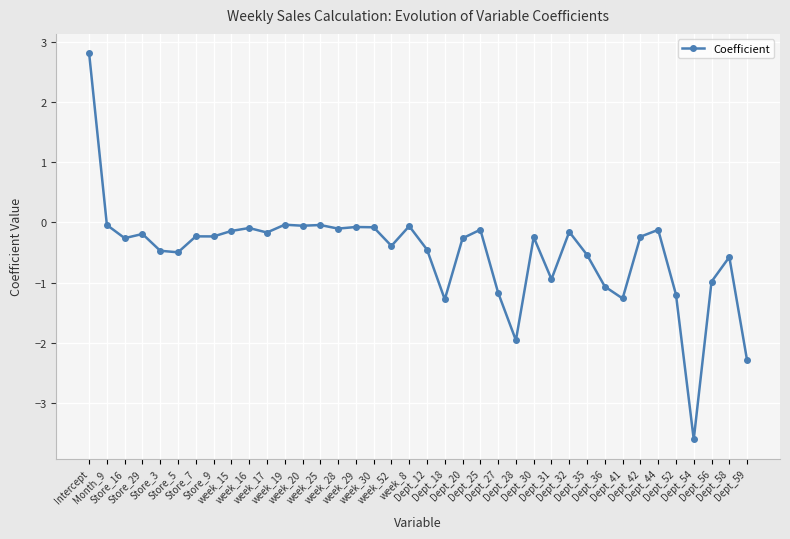

Where is the first local minimum?

Store_16